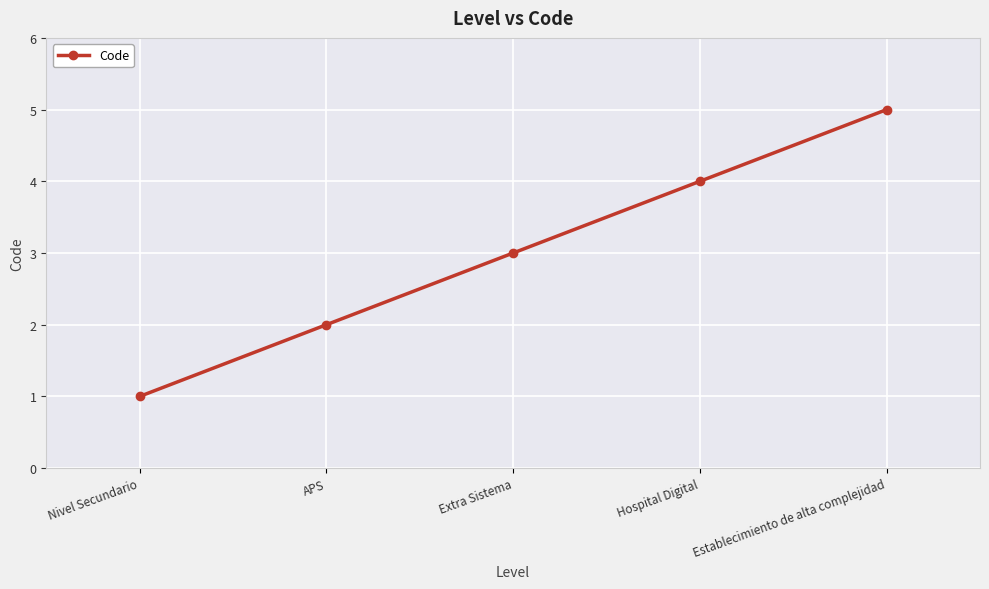

The chart shows a value of 4 at Hospital Digital. True or false?

True